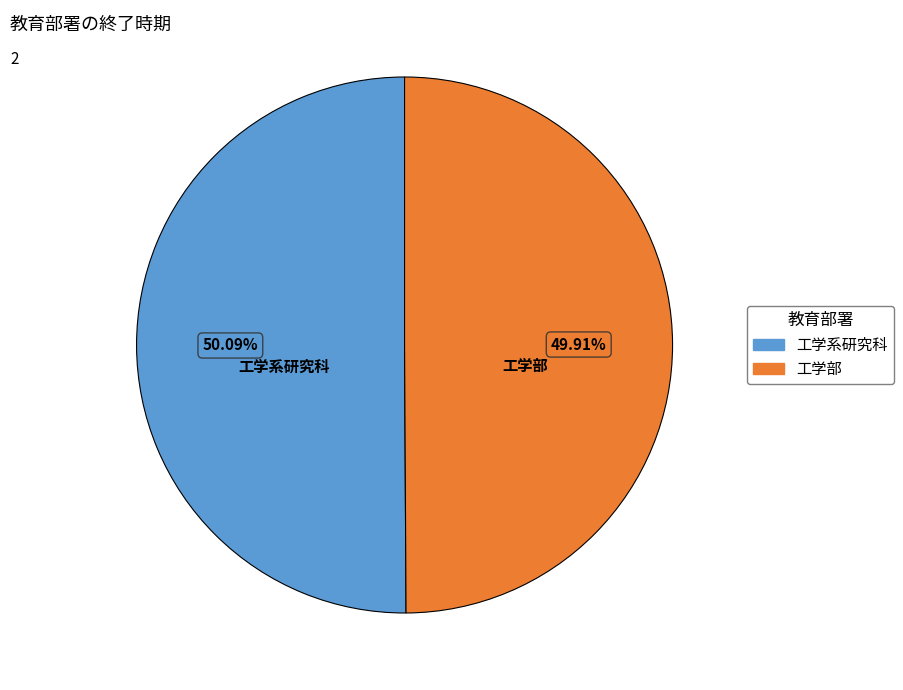

To the nearest percent, what is the average slice percentage?

50%